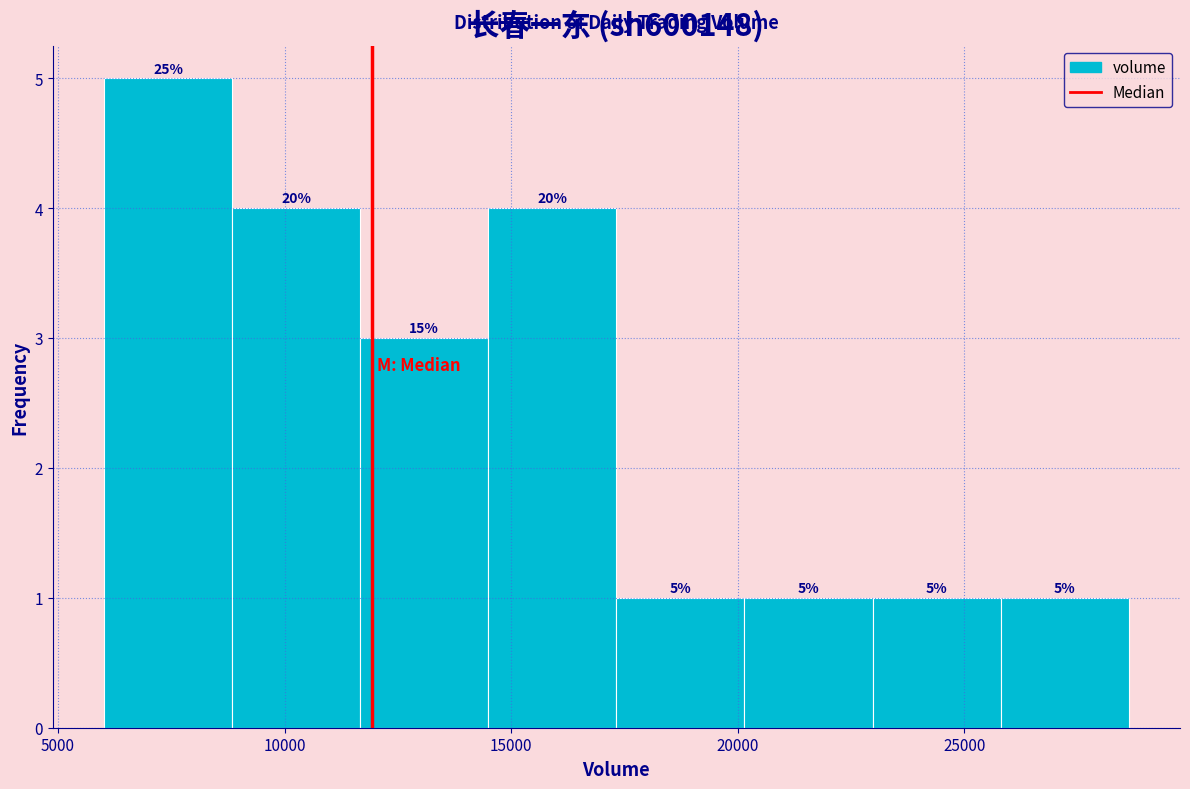

Over which range of the x-axis is the bar tallest?

6000 to 9000